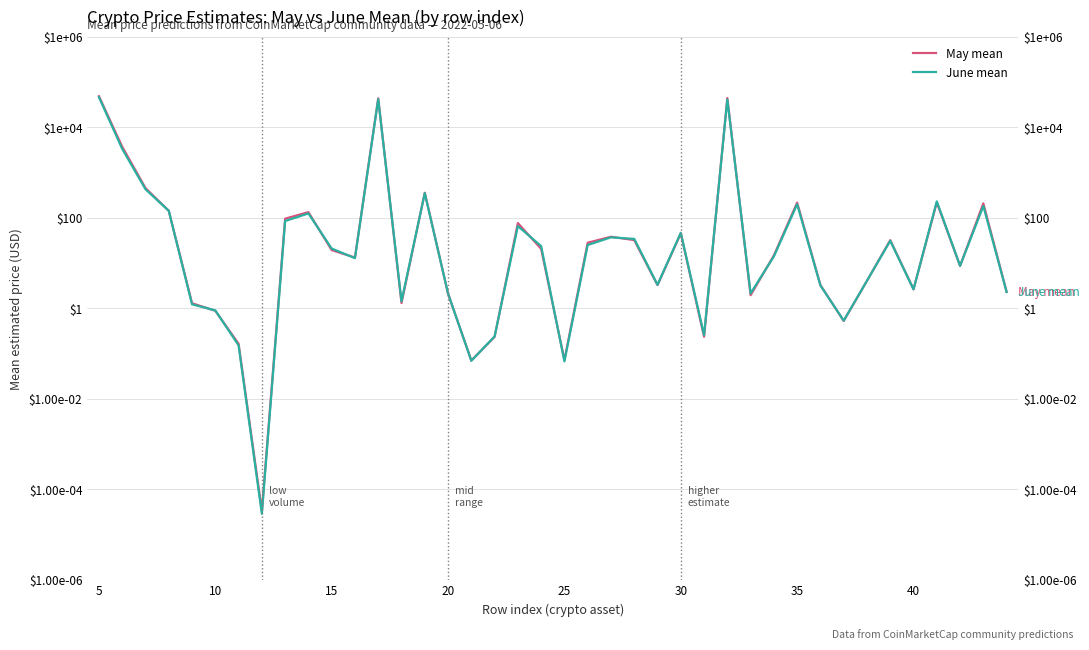

What is the difference between the maximum and minimum values in the June mean series?

45942.9